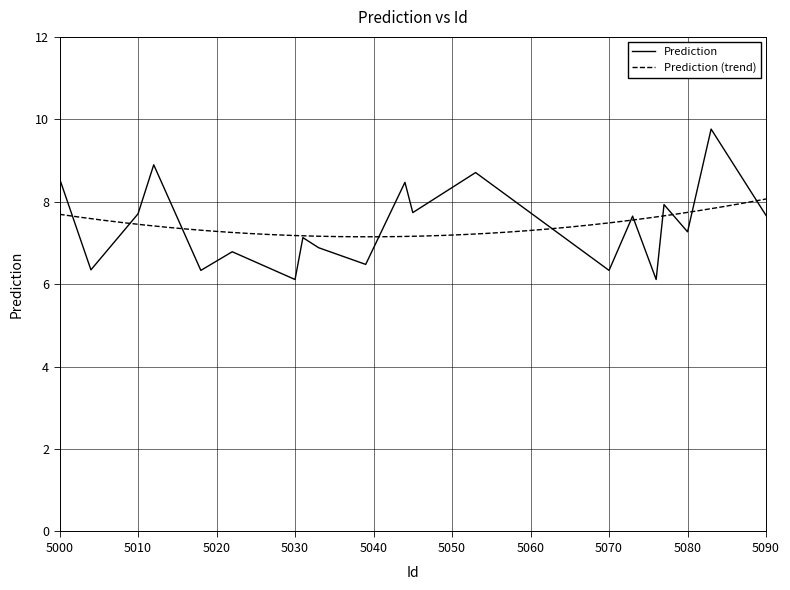

Is it true that Prediction equals 10.2 at 5010?

False